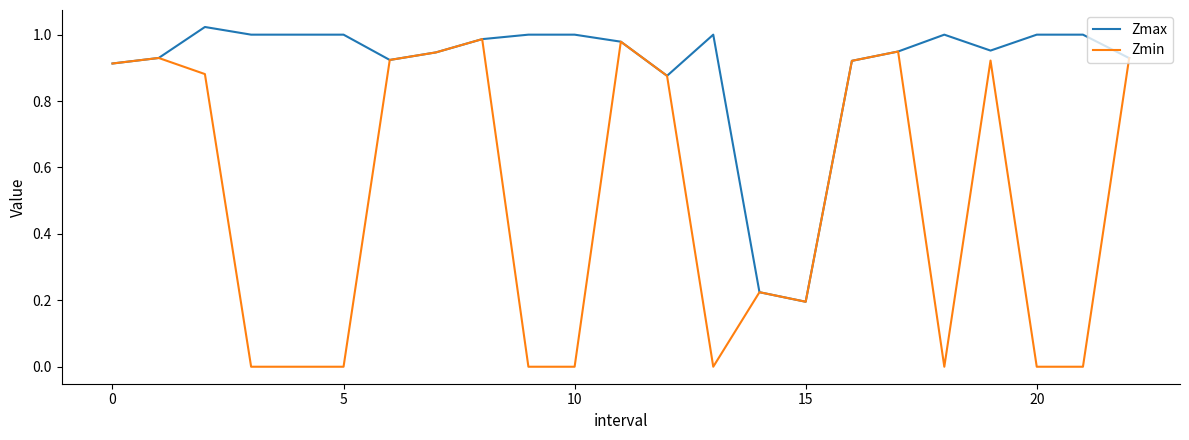

Rank the series by their average value, from highest to lowest.

Zmax, Zmin